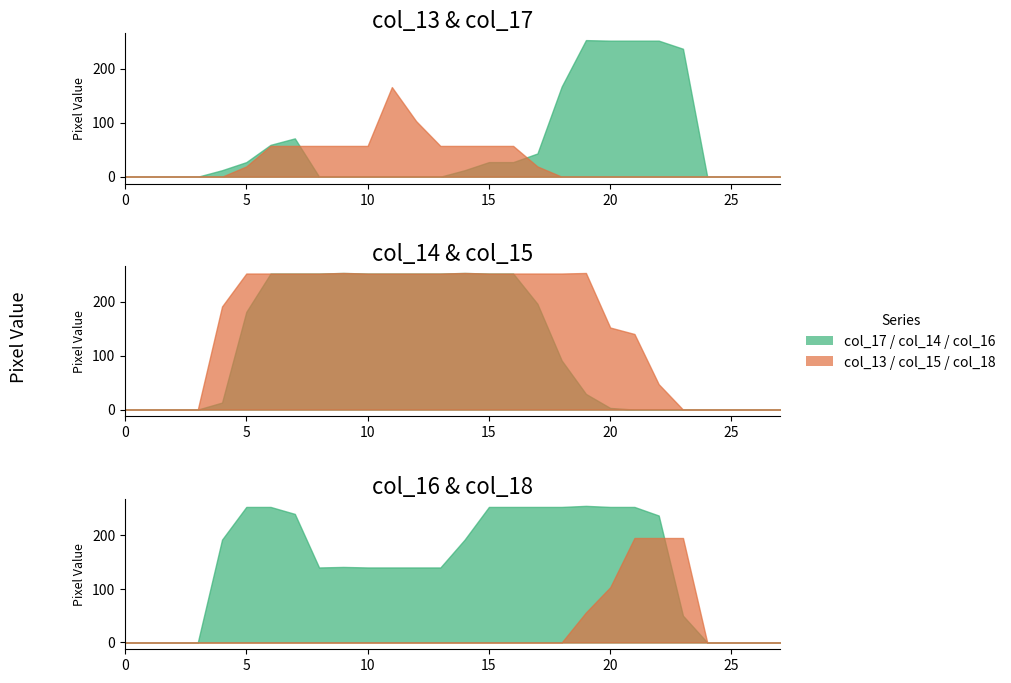

True or false: col_14 has more than 2 interior local peaks.

False